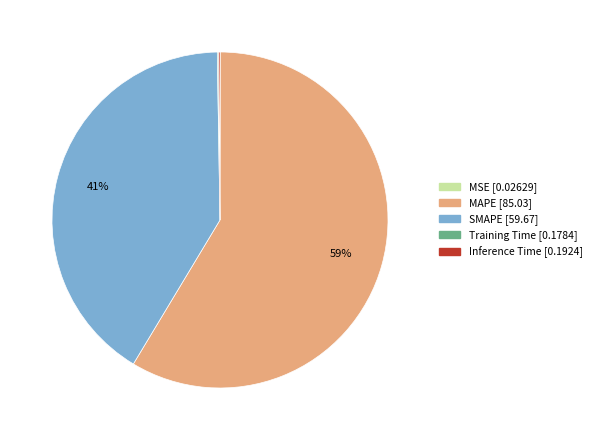

Does any single category account for the majority?

Yes